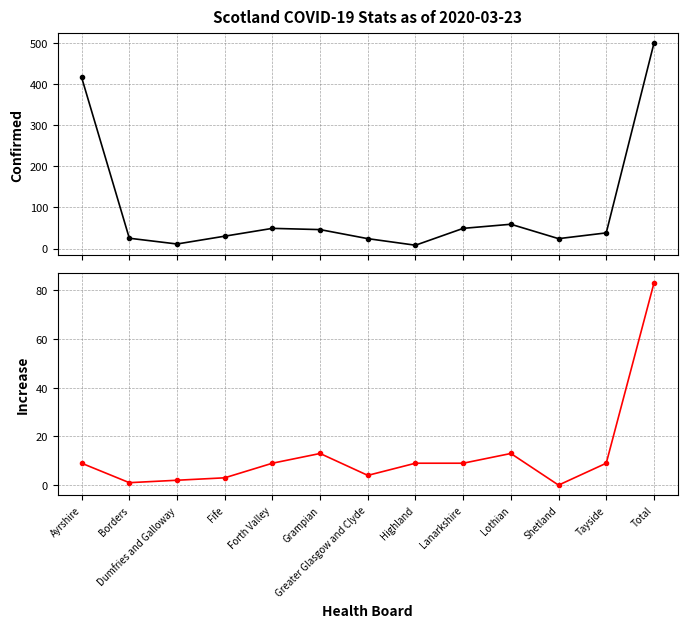

List the series in order of their overall mean, lowest first.

Increase, Confirmed (Cases)